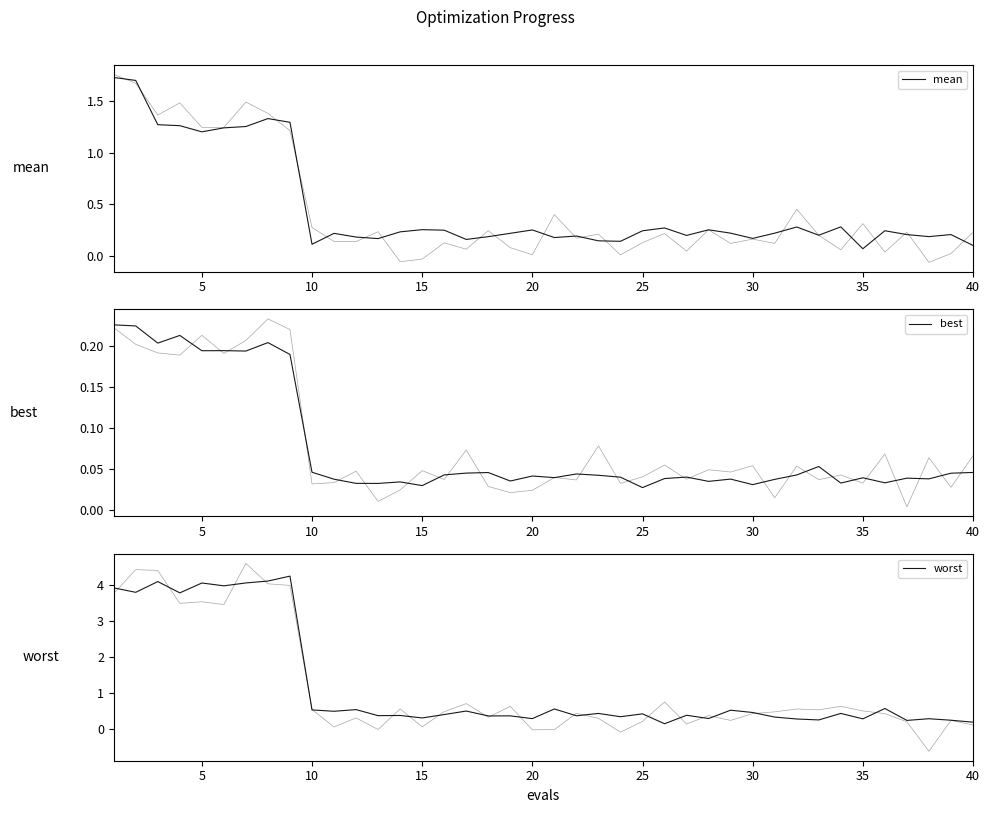

Which series has the widest spread of values?

worst_bg